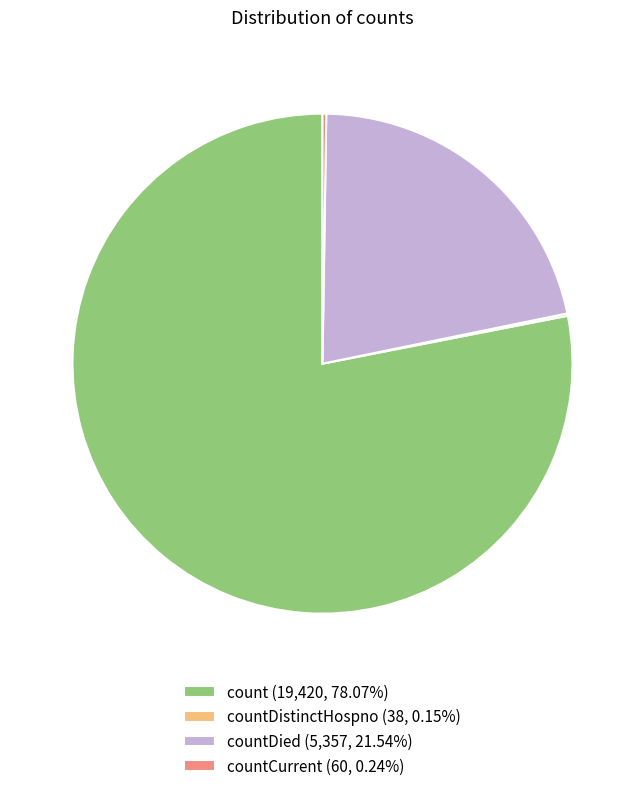

Combined, do countDied (5,357, 21.54%) and count (19,420, 78.07%) account for over 50%?

Yes